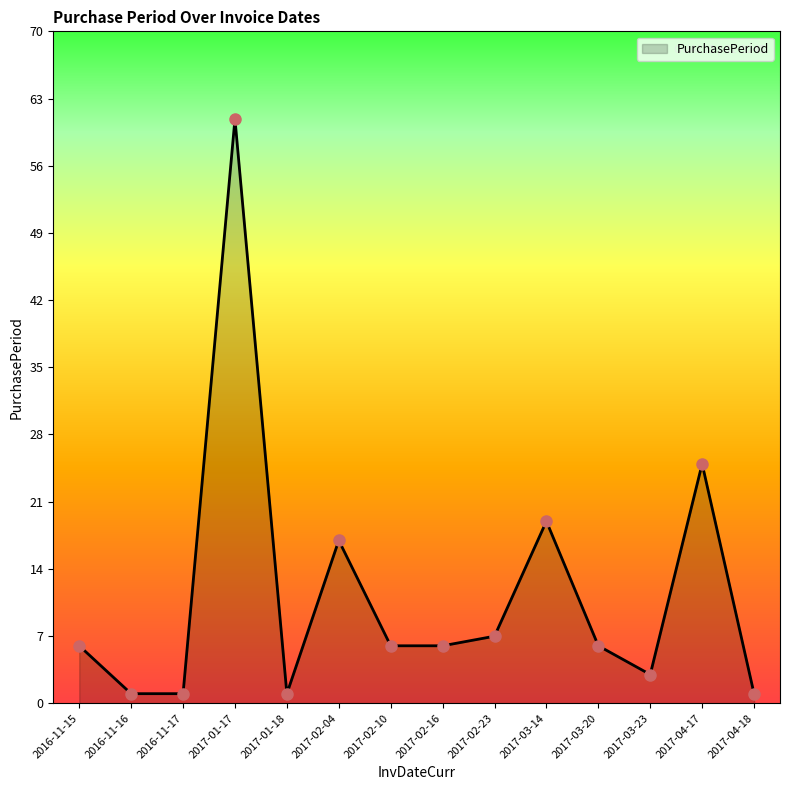

What is the change in value from 2016-11-15 to 2017-02-23?

+1